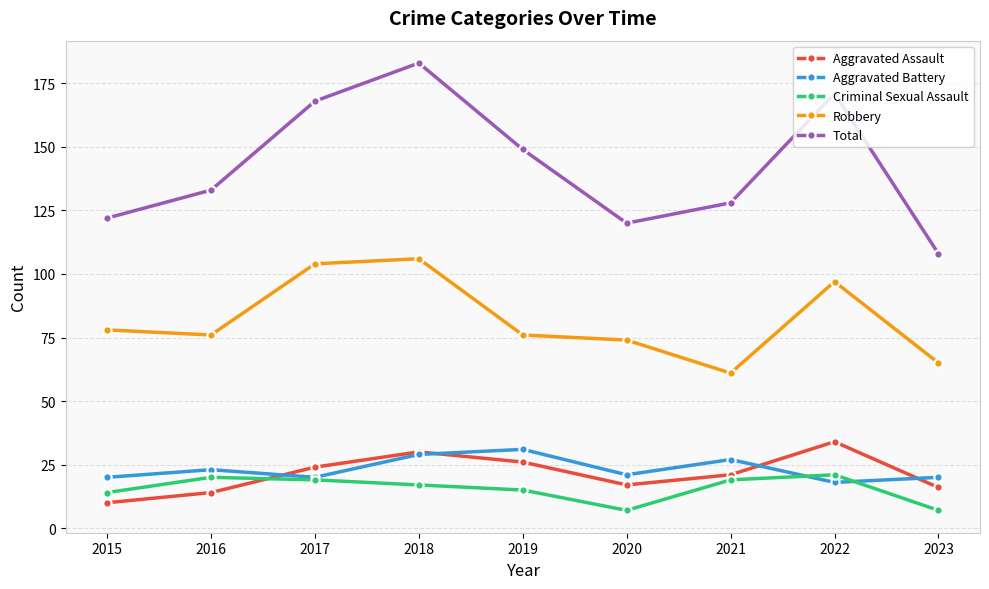

What is the value of the Aggravated Battery point at the 7th from the left?

27